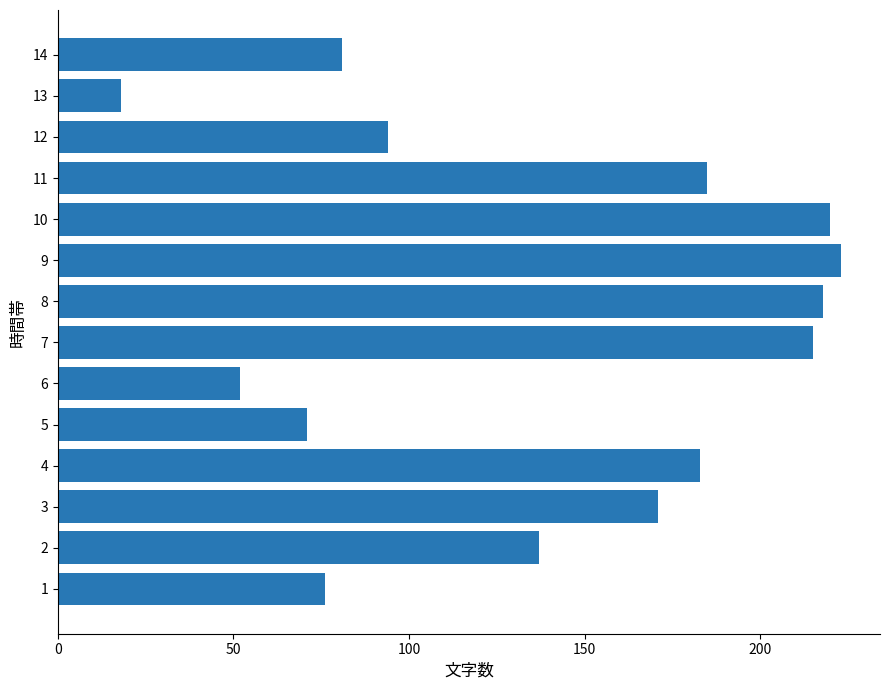

Reading bottom to top, extract all data points from this chart.

76	137	171	183	71	52	215	218	223	220	185	94	18	81